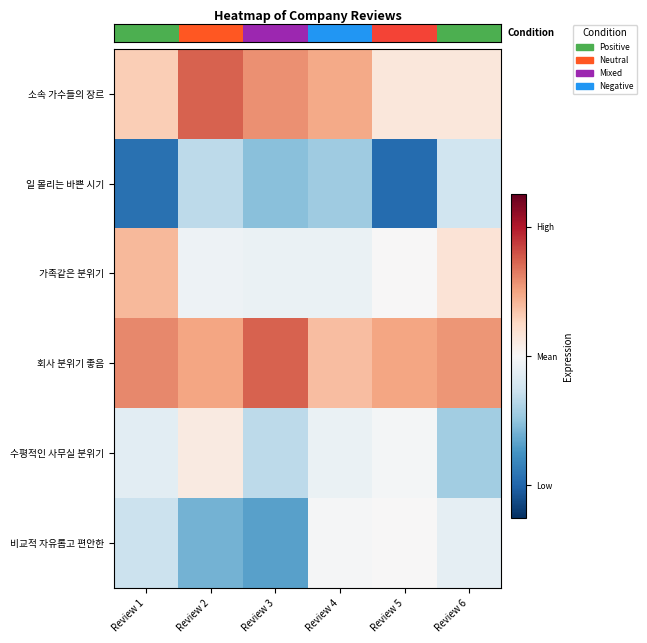

Is the value of 회사 분위기 좋음 at Review 1 greater than the value of 수평적인 사무실 분위기 at Review 2?

Yes